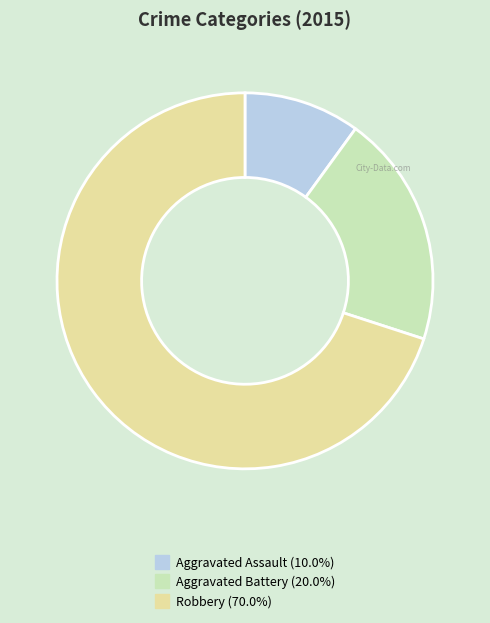

Which slice is the smallest?

Aggravated Assault